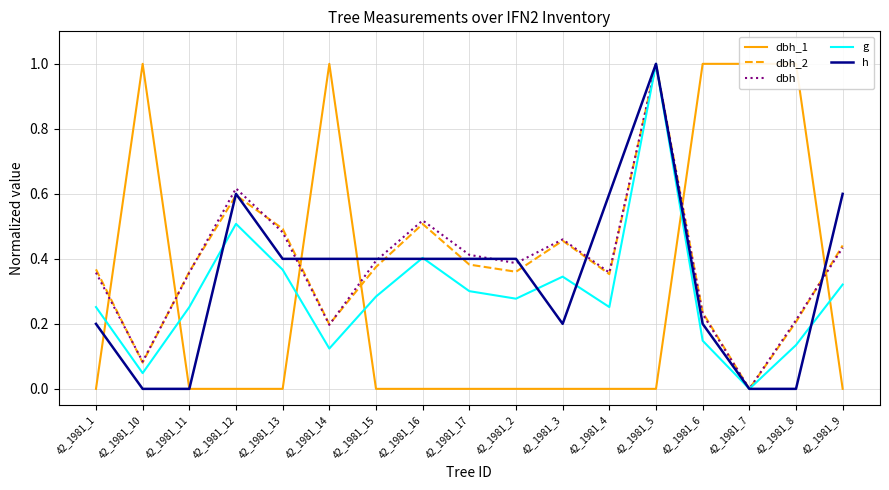

Where is the first local maximum for dbh_1?

42_1981_10